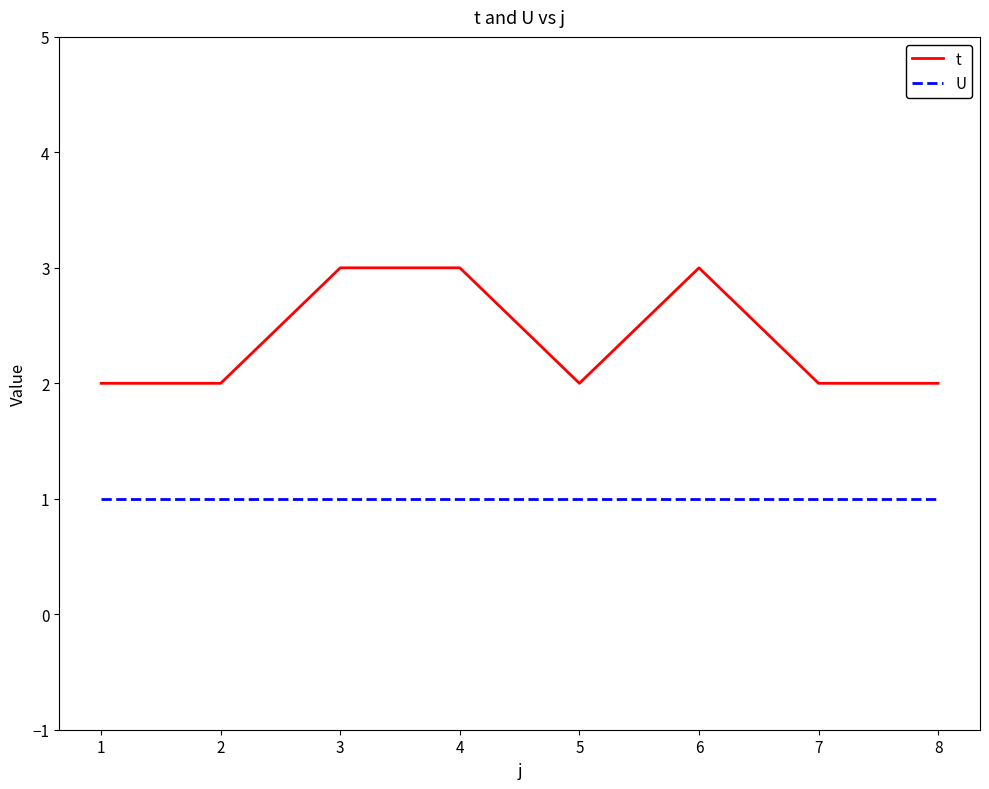

True or false: U and t intersect in this chart.

False